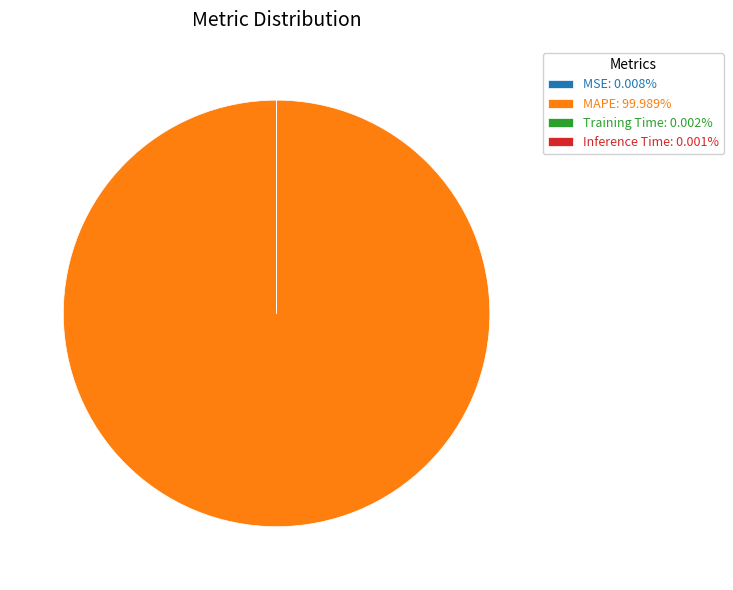

Does MAPE: 99.989% represent more than half of the total?

Yes